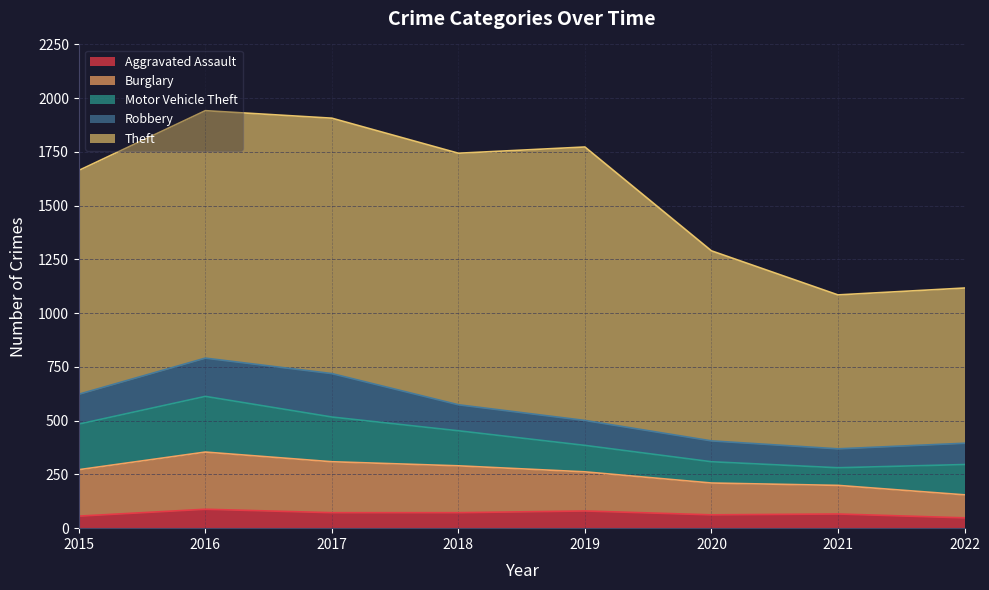

Is the value of Aggravated Assault at 2022 greater than the value of Burglary at 2016?

No